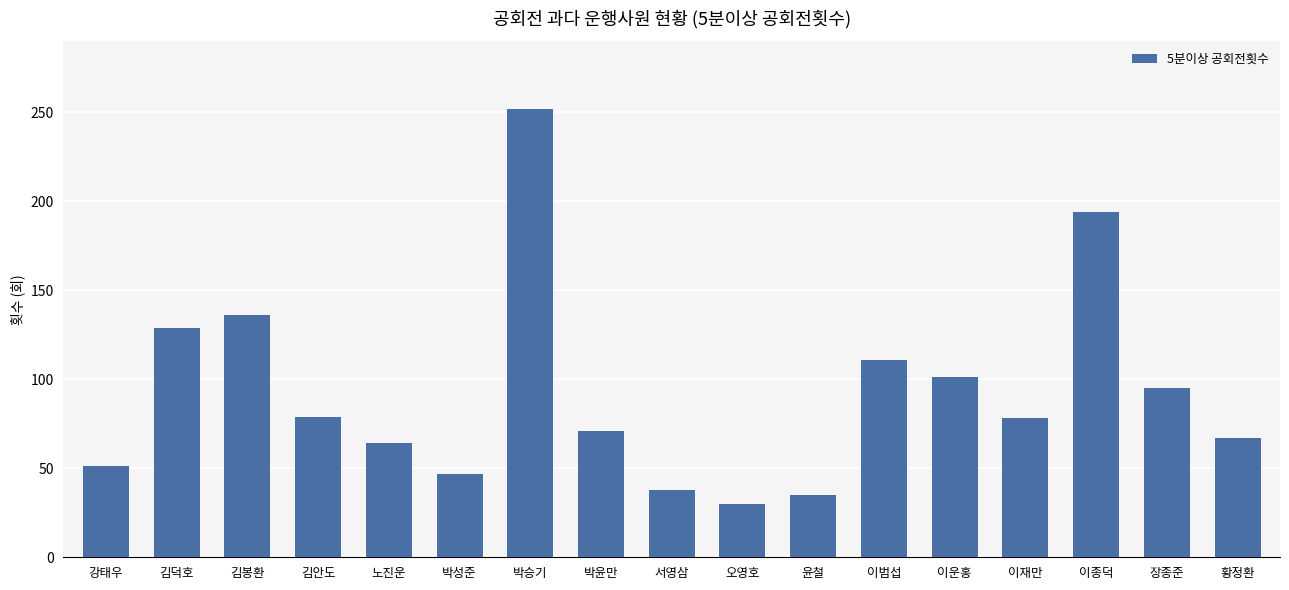

The value at 윤철 is 11. True or false?

False